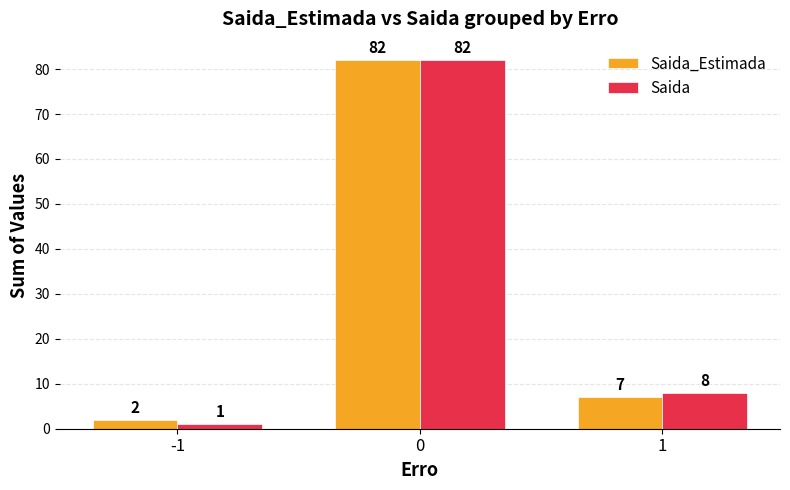

The value of Saida_Estimada at 0 is 115. True or false?

False